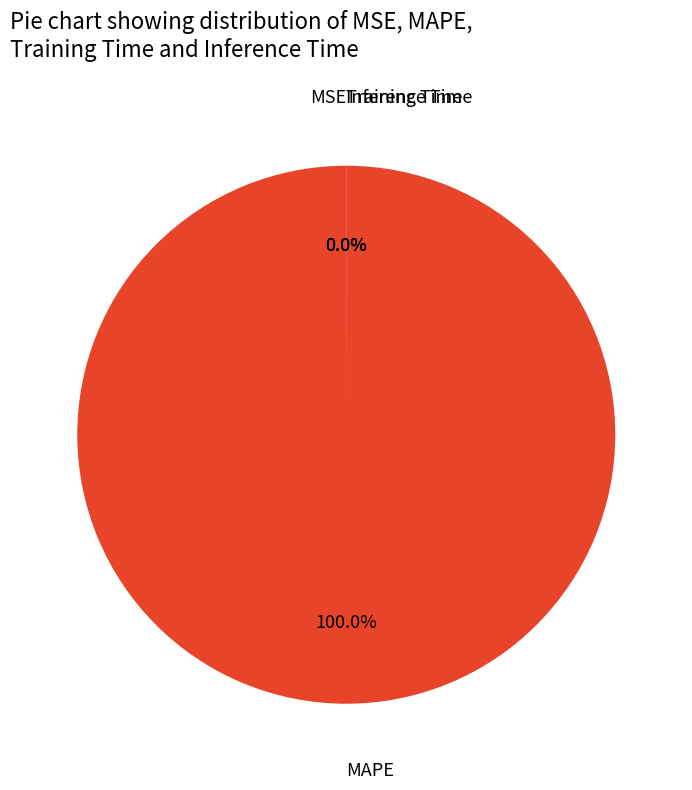

Rank the categories by value from highest to lowest.

MAPE, MSE, Training Time, Inference Time